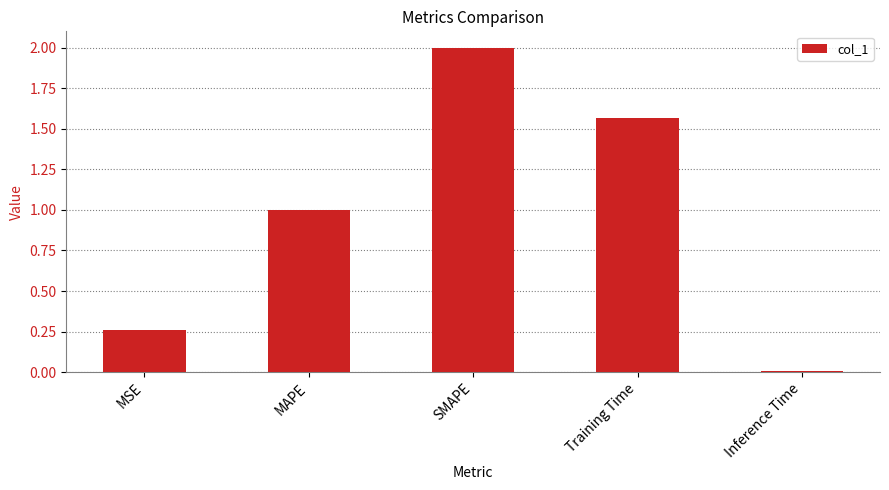

The chart shows a value of 0.4 at MSE. True or false?

False